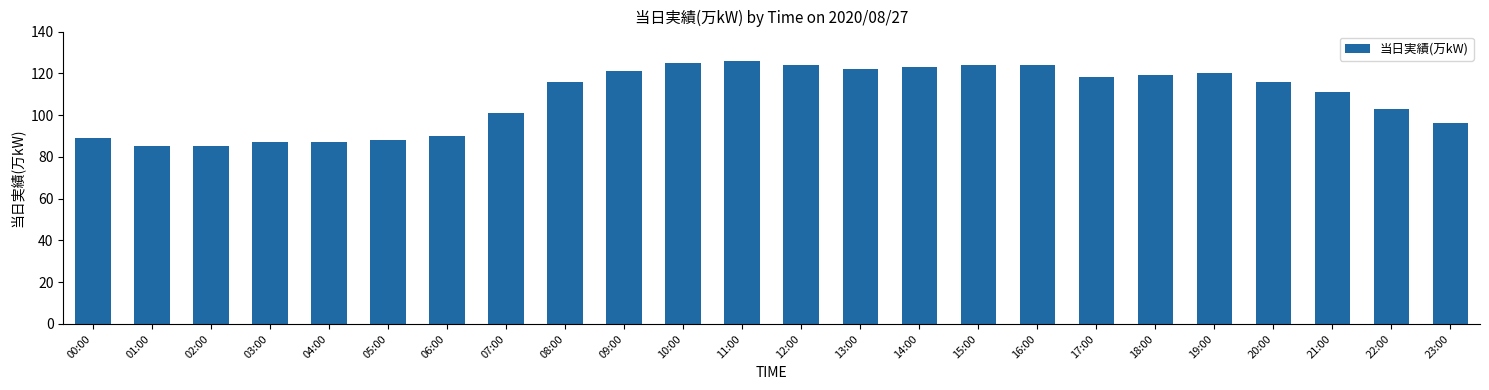

What position from the left is 12:00?

13